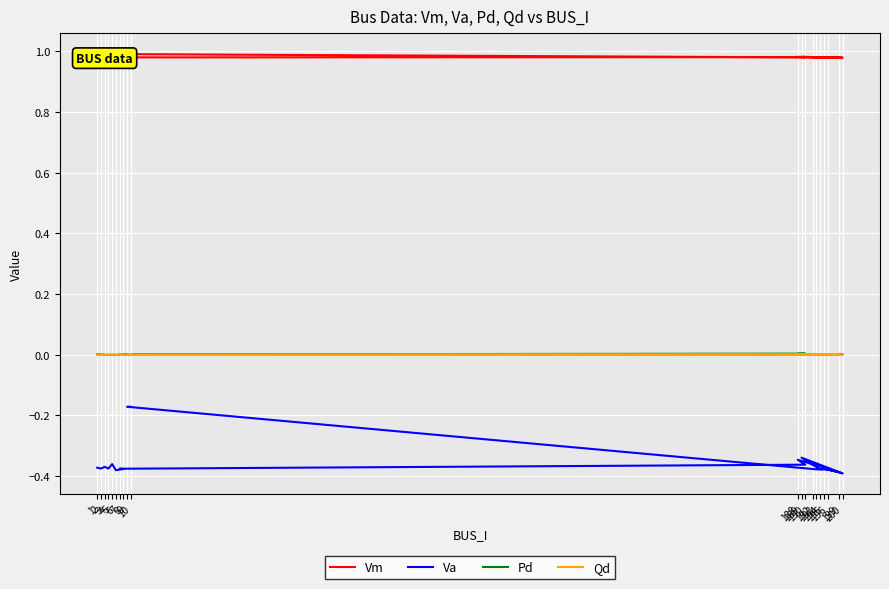

The value of Pd at 192 is 0.0. True or false?

False